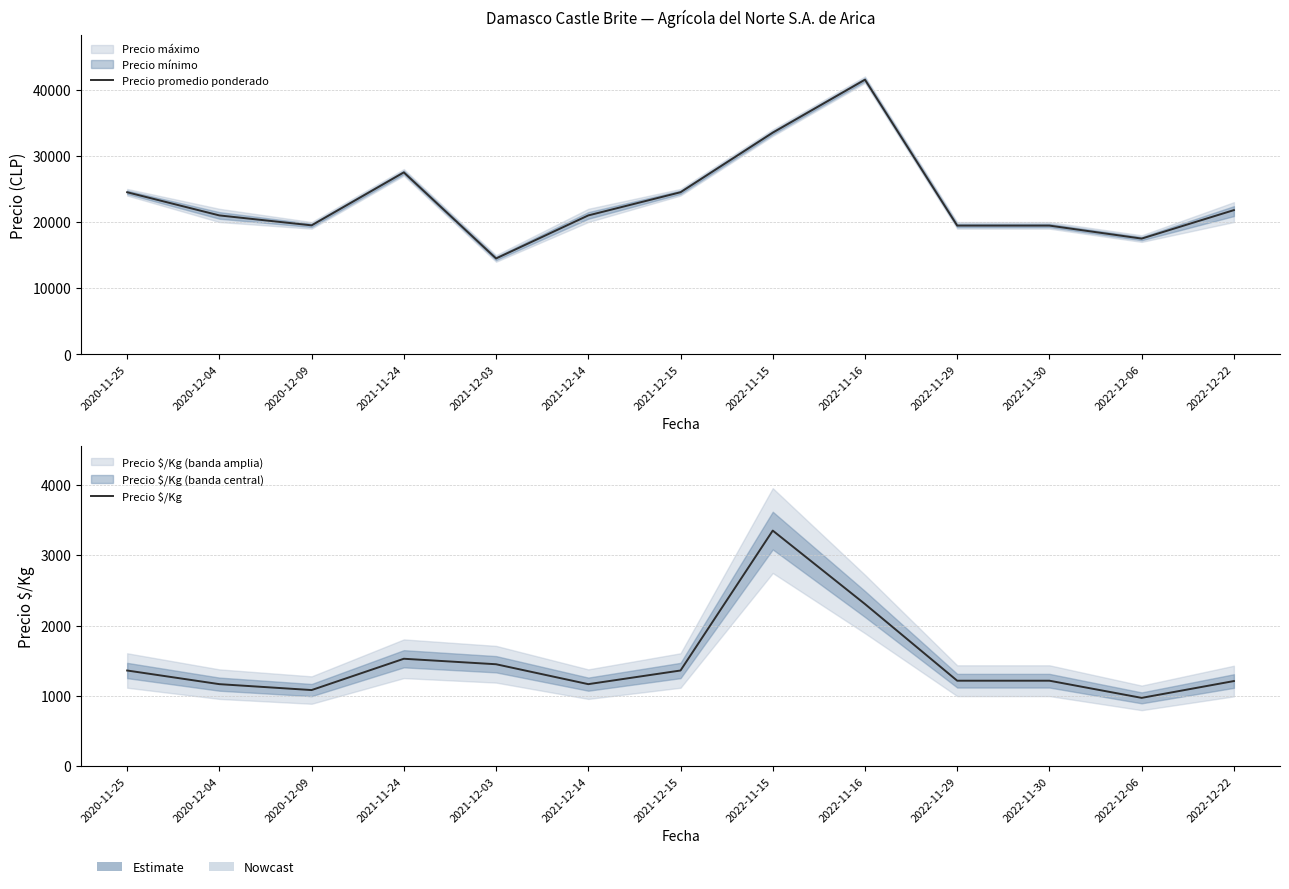

Is the value of Precio $/Kg at 2020-11-25 greater than the value of Precio promedio ponderado at 2021-11-24?

No